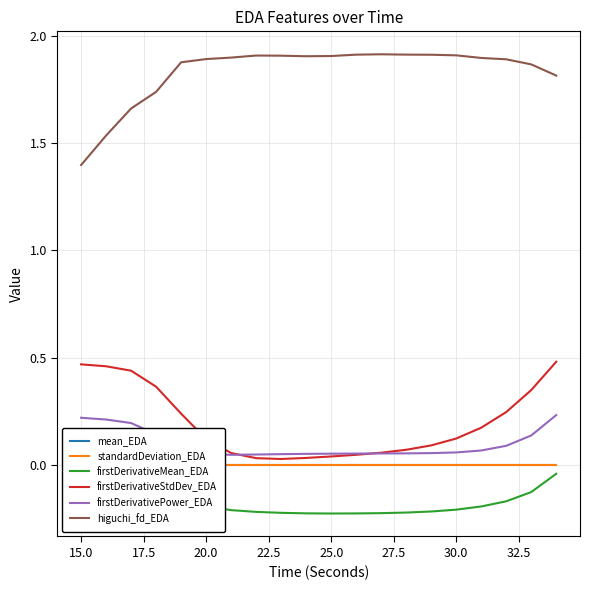

True or false: higuchi_fd_EDA and firstDerivativePower_EDA intersect in this chart.

False